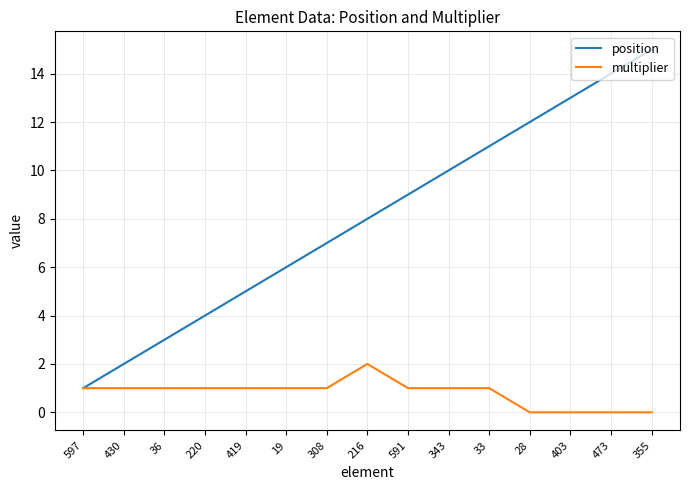

What are all the series names shown in the legend?

position, multiplier